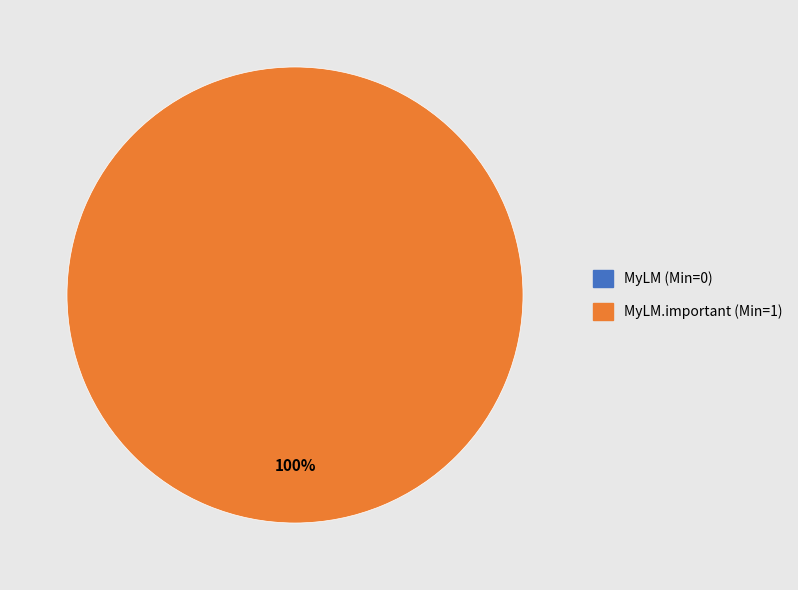

What portion of the pie excludes MyLM (Min=0)?

100.0%